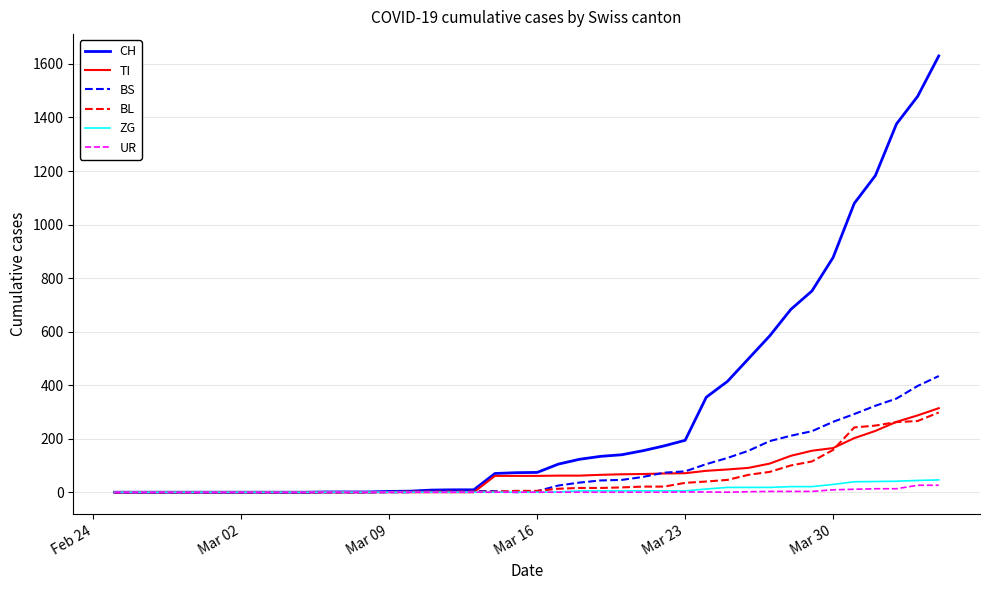

Which series has the largest total across all categories?

CH